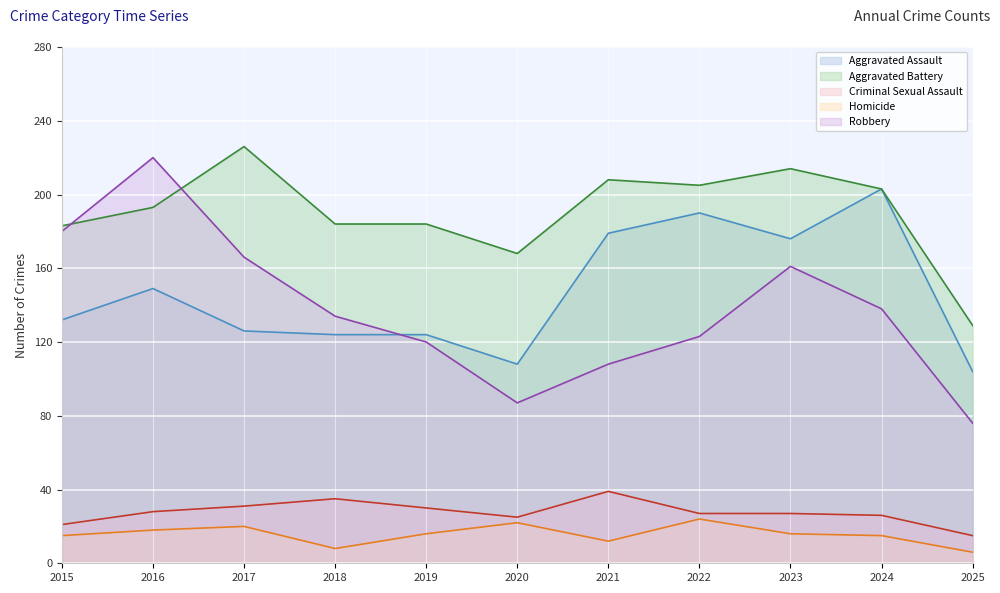

What is the value of the Robbery point at the 5th from the left?

120